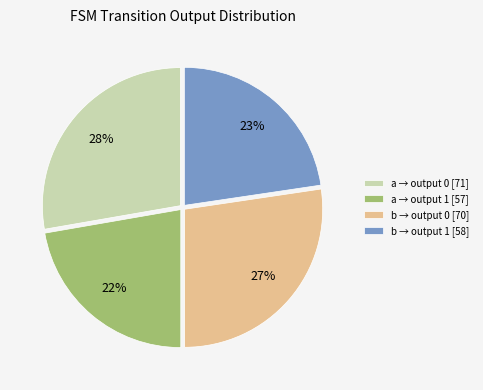

How many segments does this pie chart have?

4